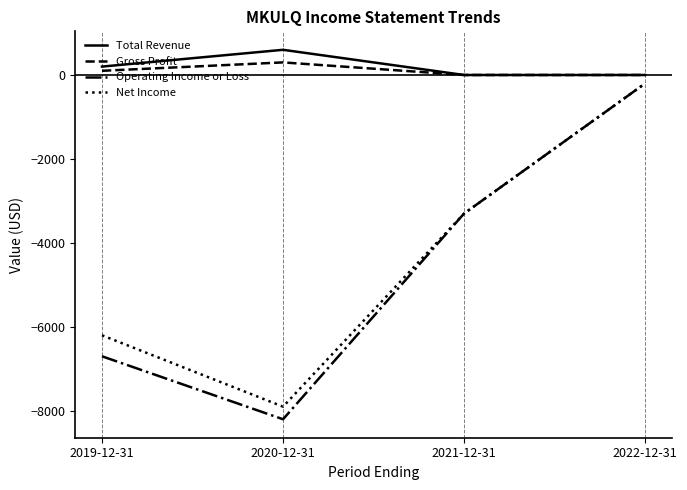

What is the average value of the Gross Profit series?

100